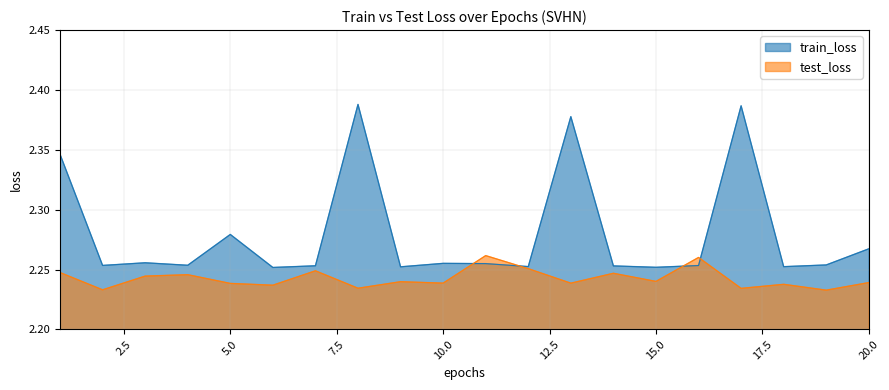

How many train_loss values are between 2 and 3?

20